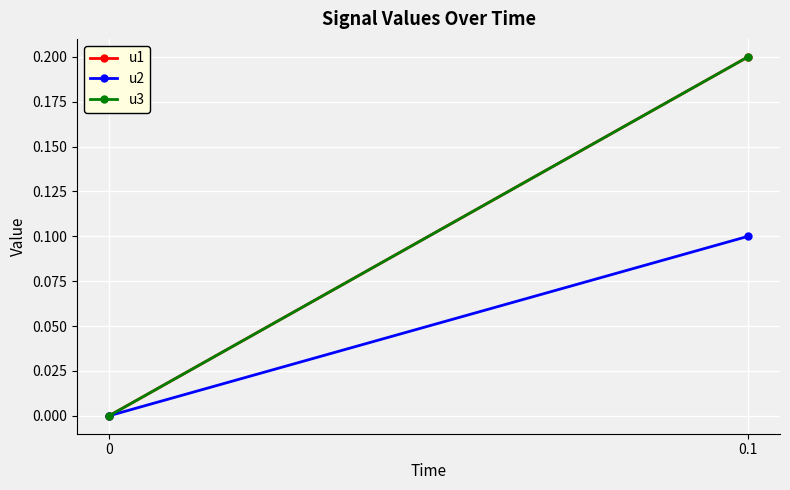

Reading left to right, list all the values displayed in this chart.

u1: 0=0.0	0.1=0.2
u2: 0=0.0	0.1=0.1
u3: 0=0.0	0.1=0.2